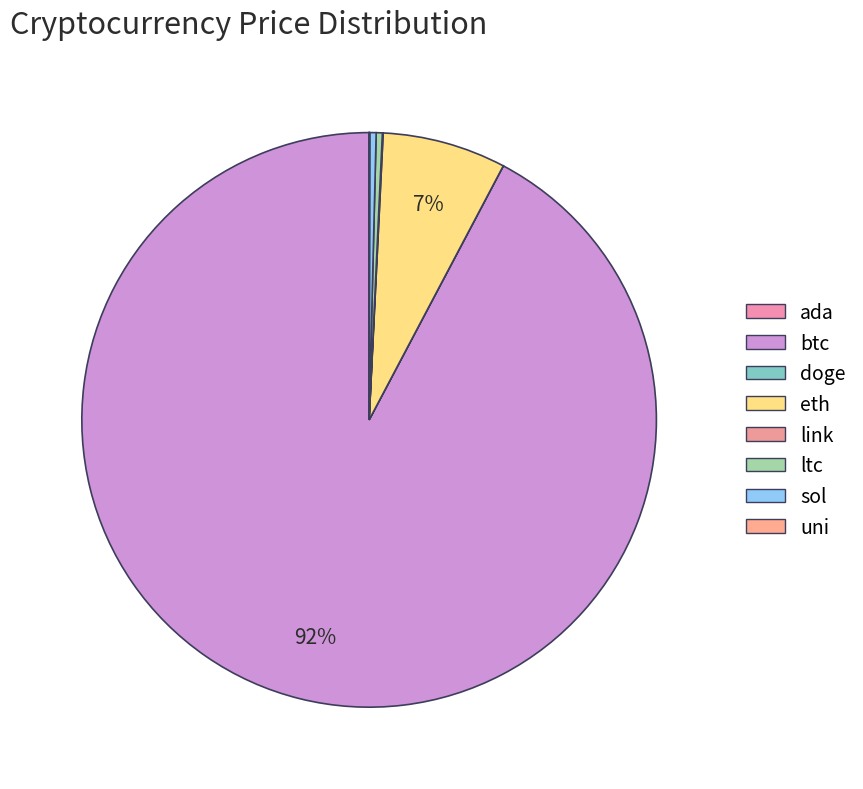

Which category has the biggest portion of the pie?

btc